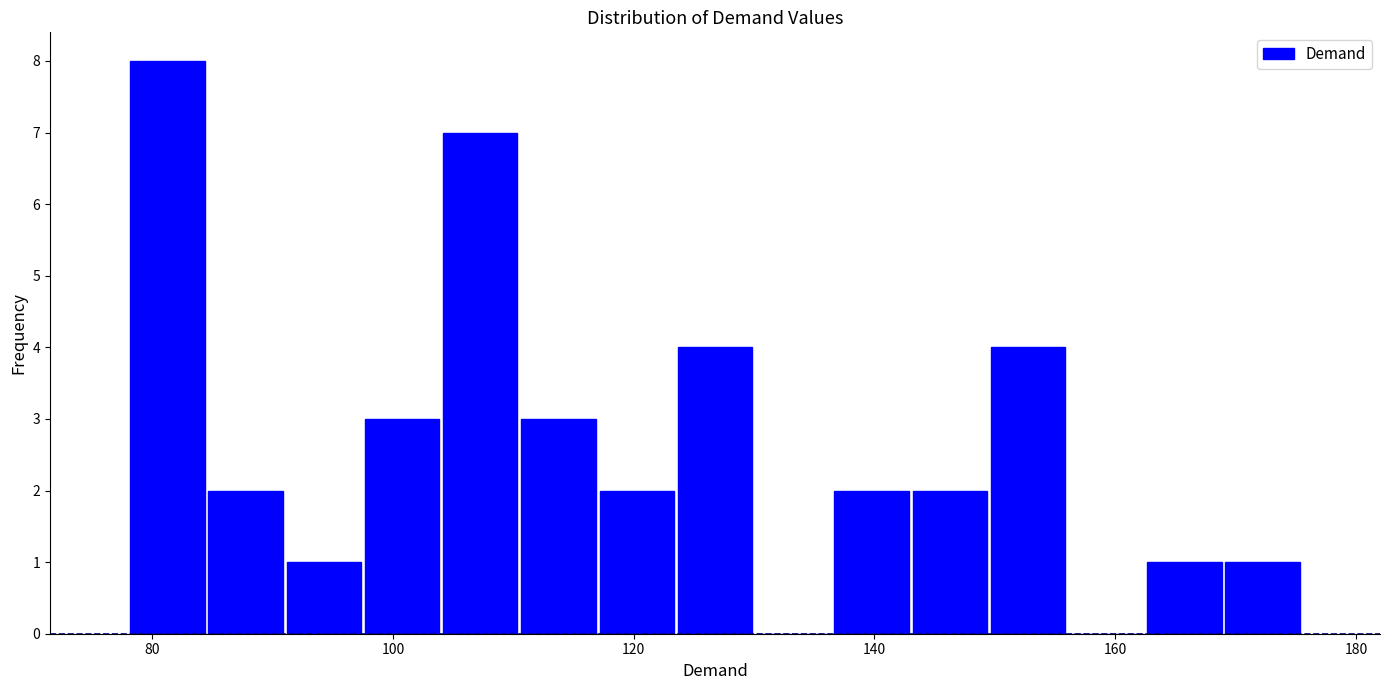

Read against the x-axis, roughly where is the centre of the tallest bar?

82